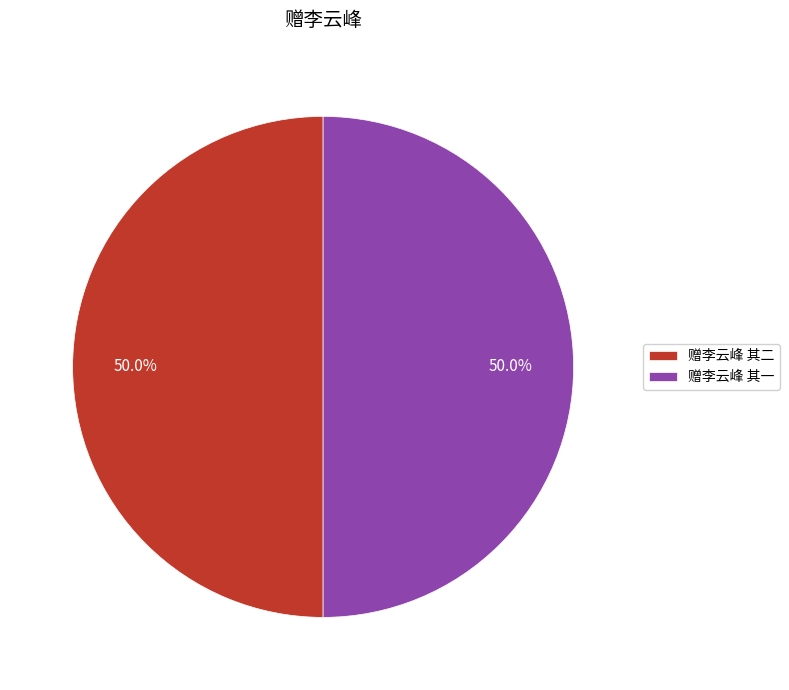

Count the number of slices in the pie.

2